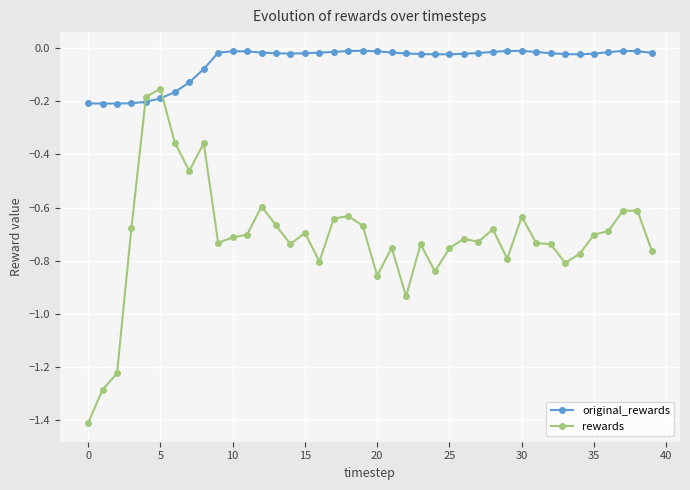

List the series in order of their overall mean, lowest first.

rewards, original_rewards